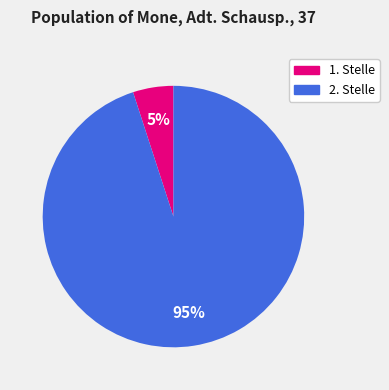

To the nearest percent, what is the difference between the largest and smallest slice percentages?

90%